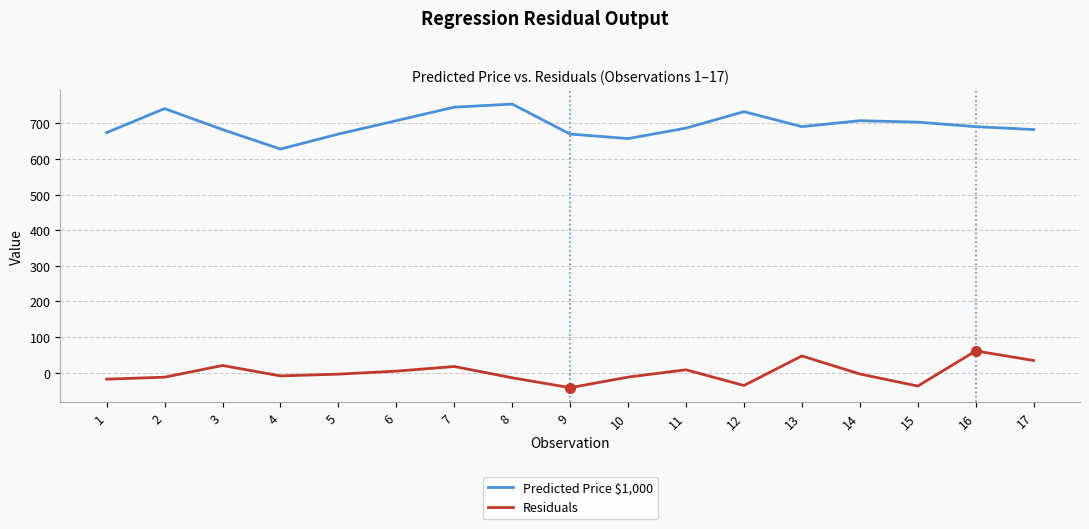

Which series changed the most between 3 and 13?

Residuals